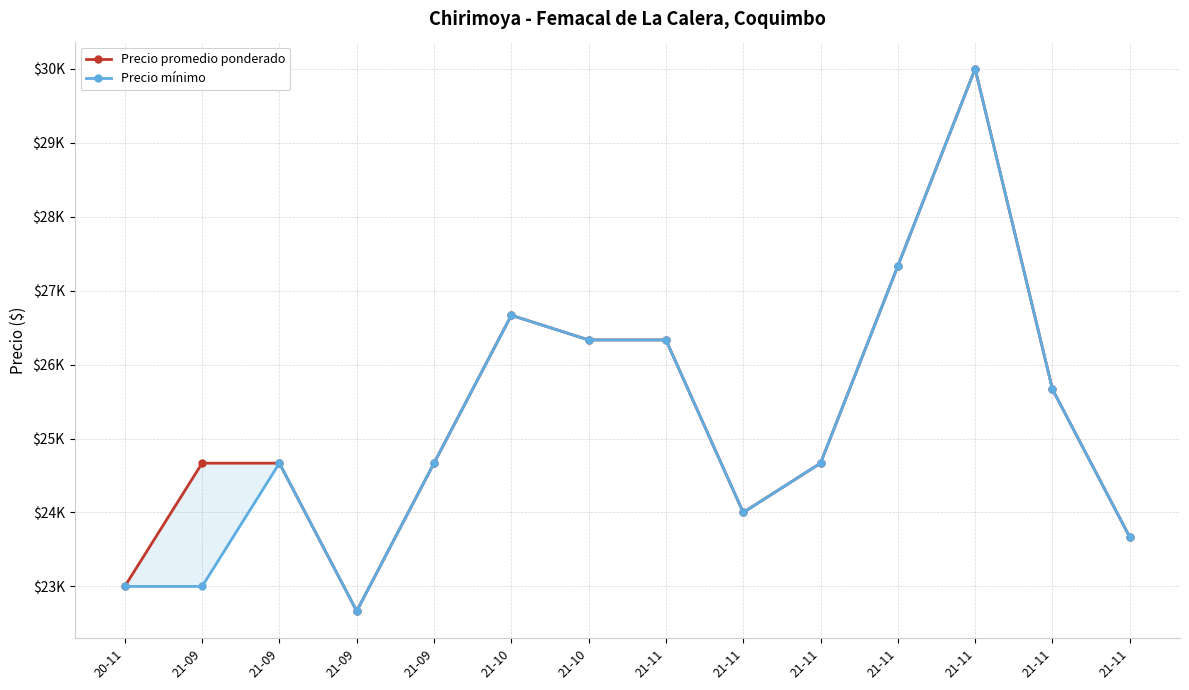

What is the total value across all series at 21-11?

52666.7